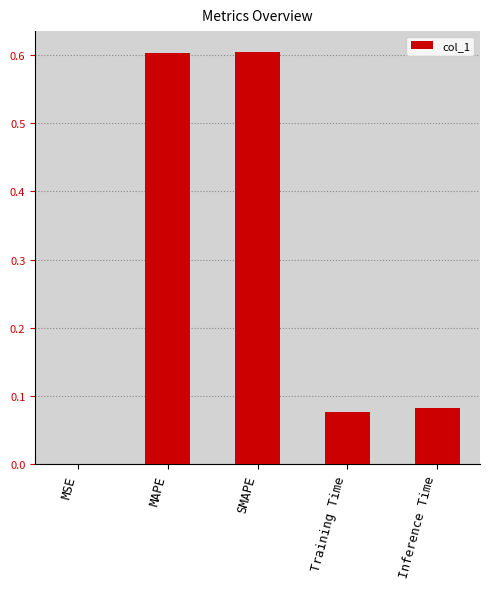

The chart shows a value of 0.0 at MSE. True or false?

True